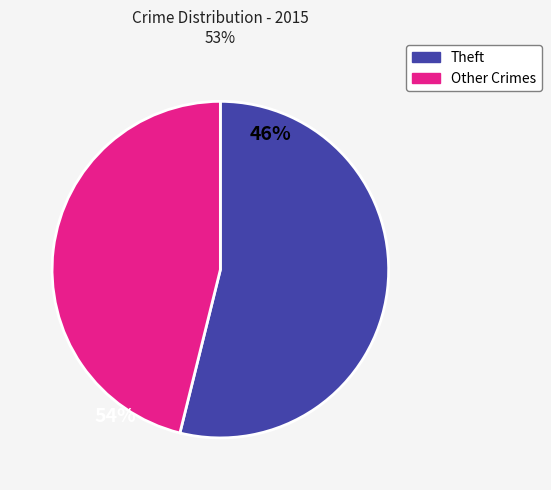

Is there any slice that represents more than half of the pie?

Yes